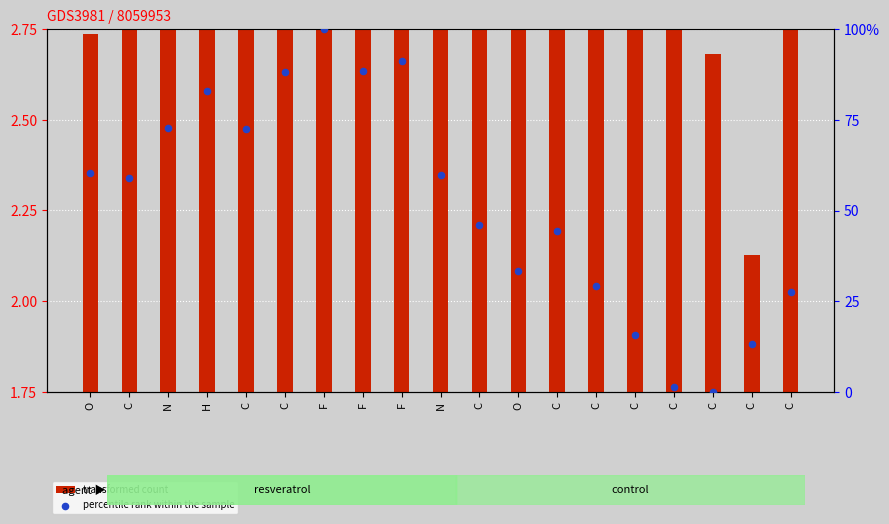

Which series contains the highest Y value?

percentile rank within the sample